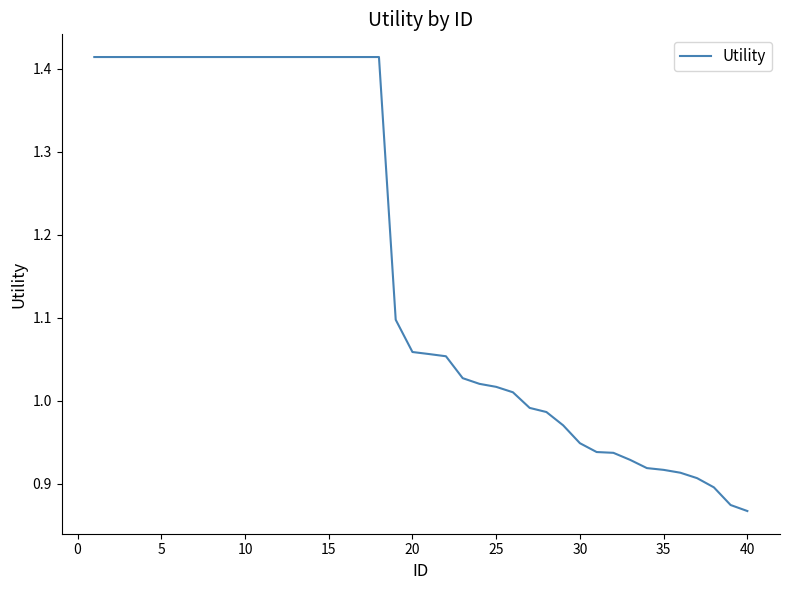

What is the difference between the maximum and minimum values?

0.5